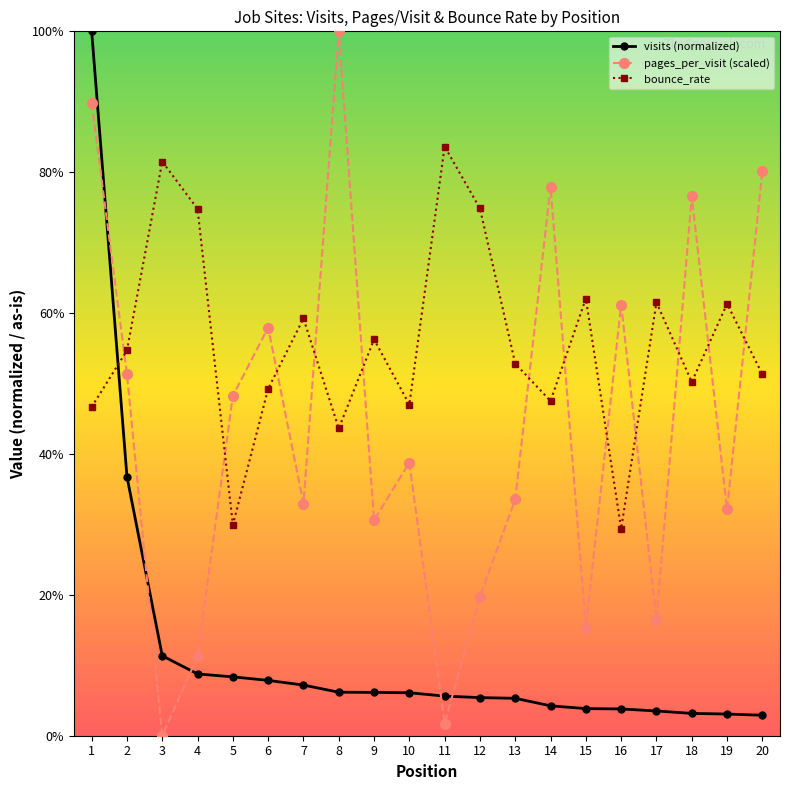

True or false: bounce_rate has a value of 0.4 at 19.

False